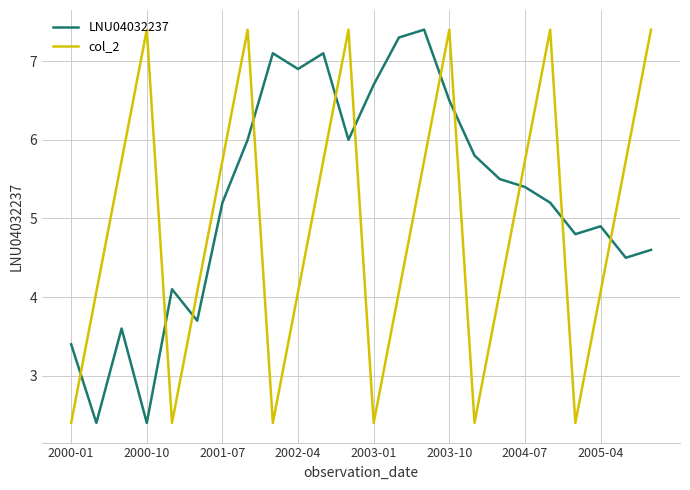

How many interior local valleys does the col_2 series have?

5